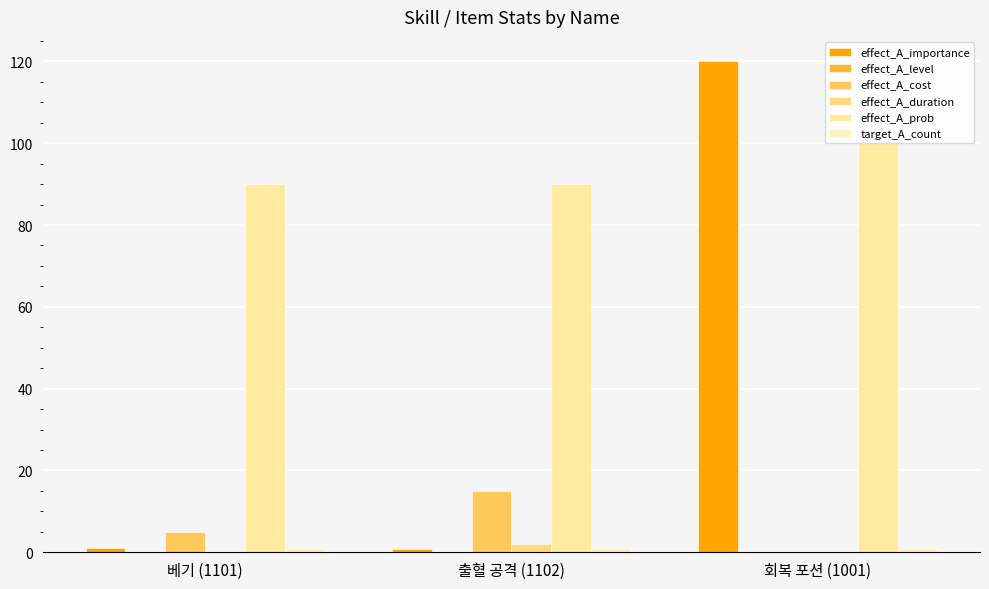

Are the bars horizontal?

No